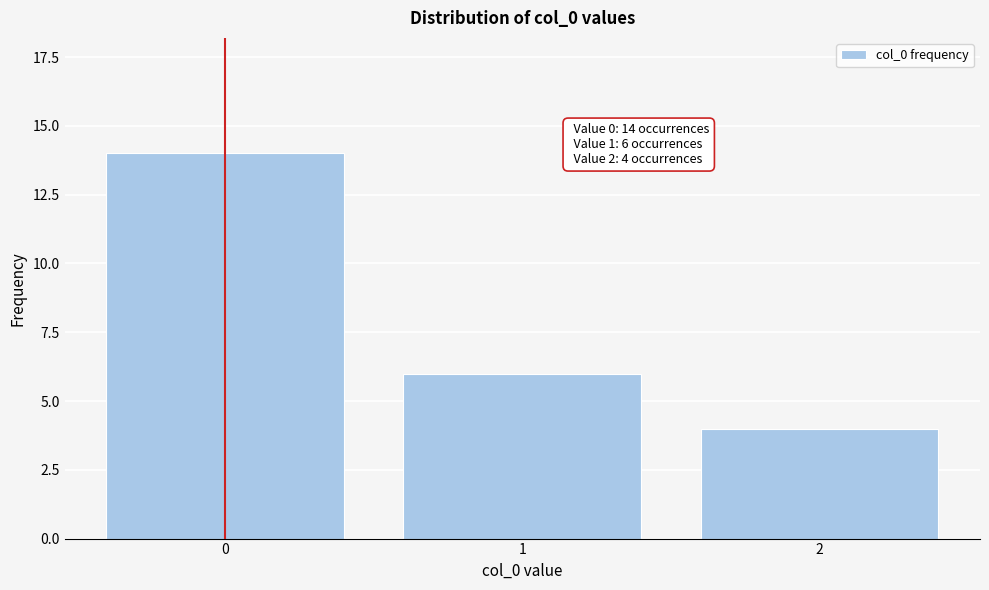

Reading left to right, list all the values displayed in this chart.

14	6	4